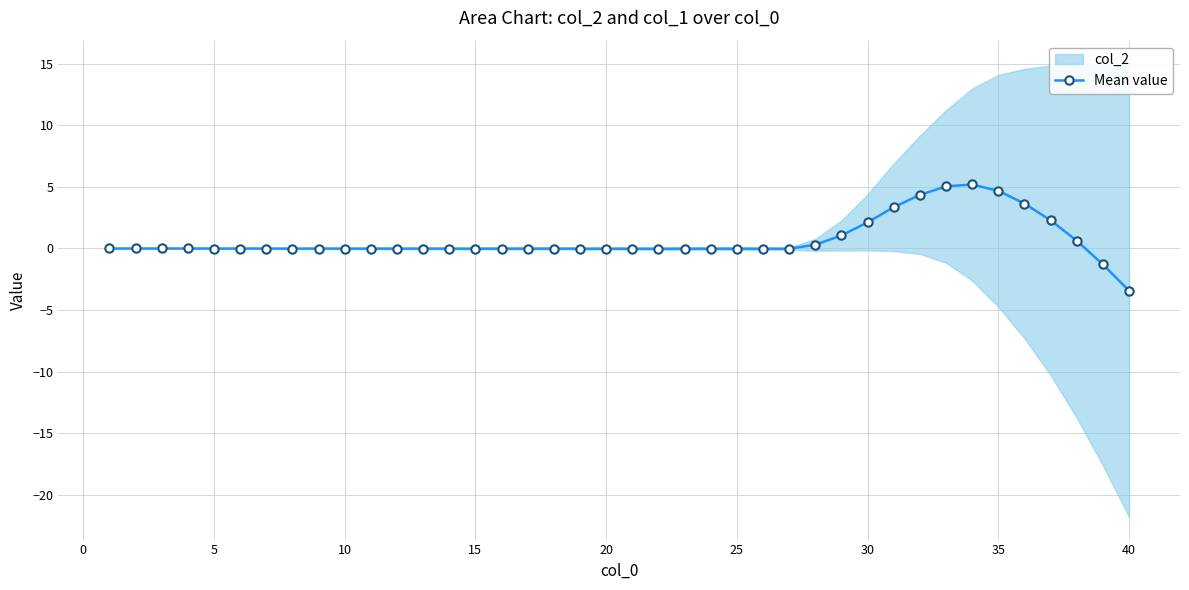

How many lines are shown in the chart?

1